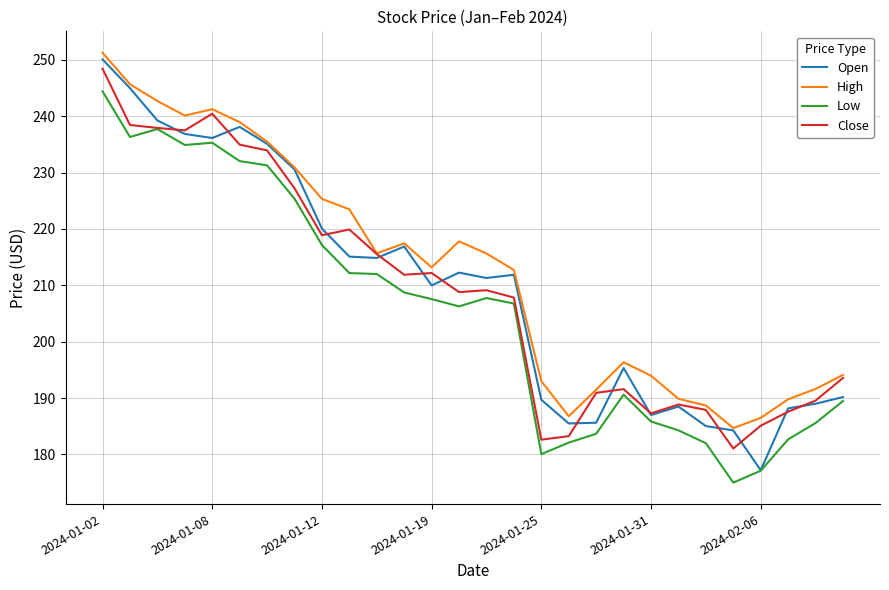

Which series has the largest range (max minus min)?

Open